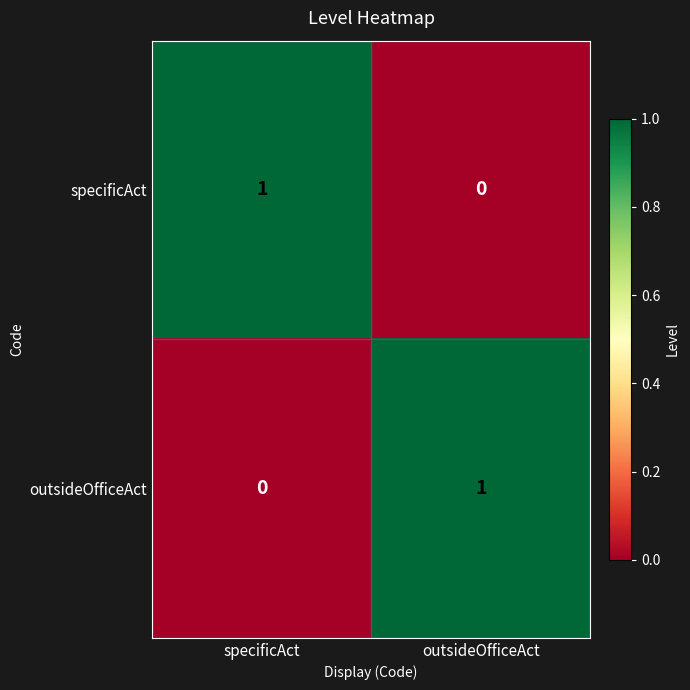

True or false: specificAct has a value of 1 at specificAct.

True